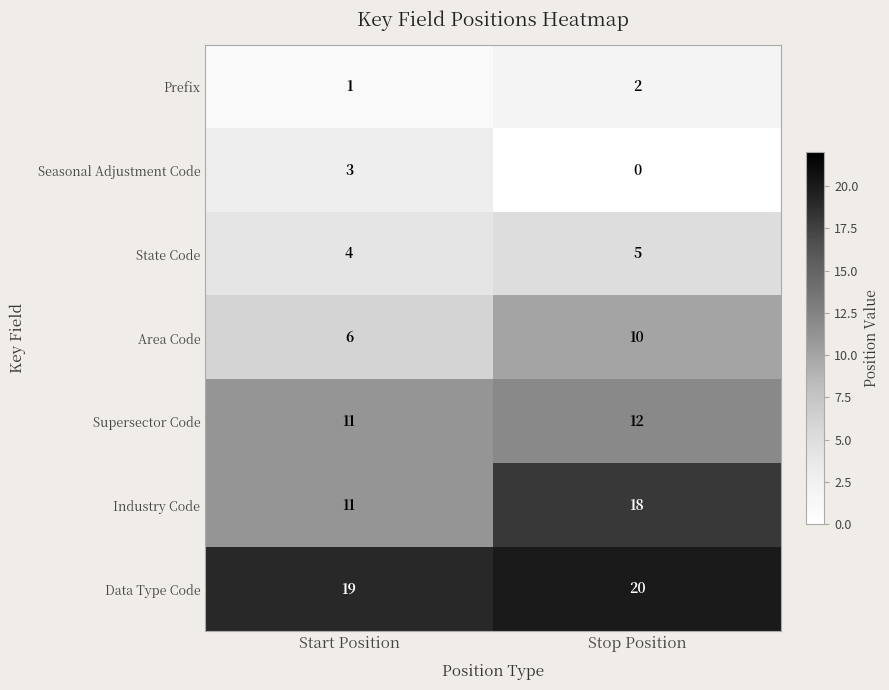

Between Start Position and Stop Position, which series saw the biggest shift?

Industry Code